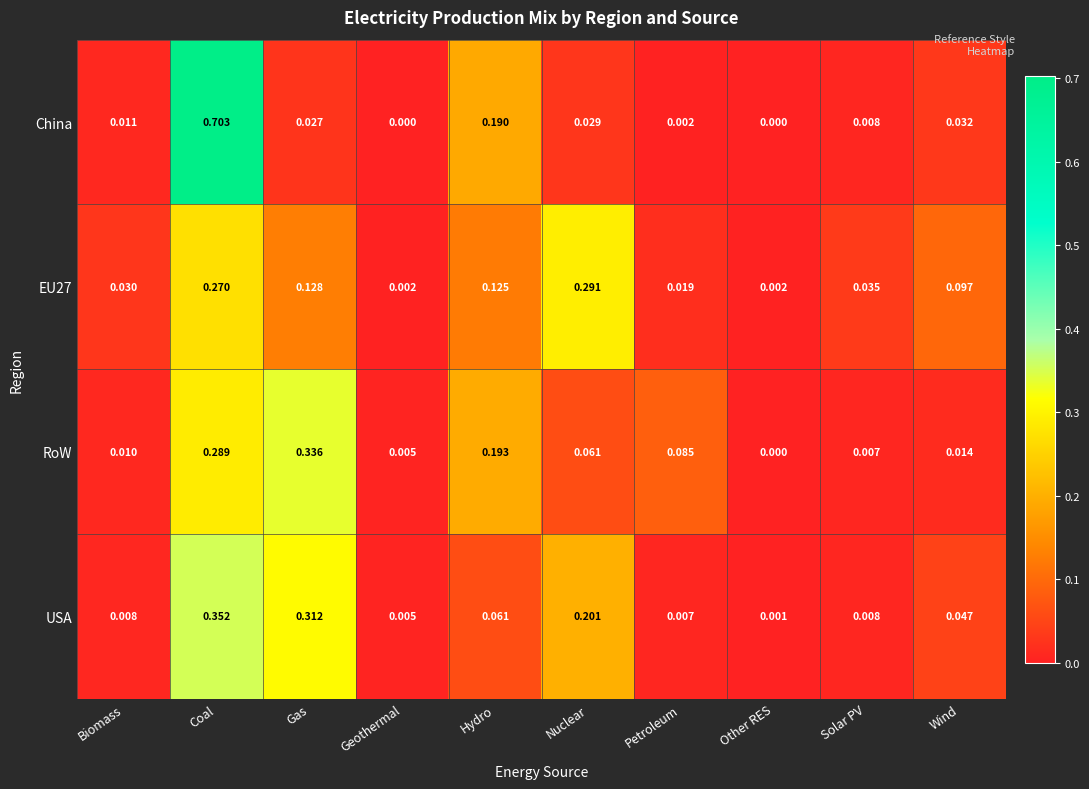

Is the value of China at Coal greater than the value of RoW at Nuclear?

Yes